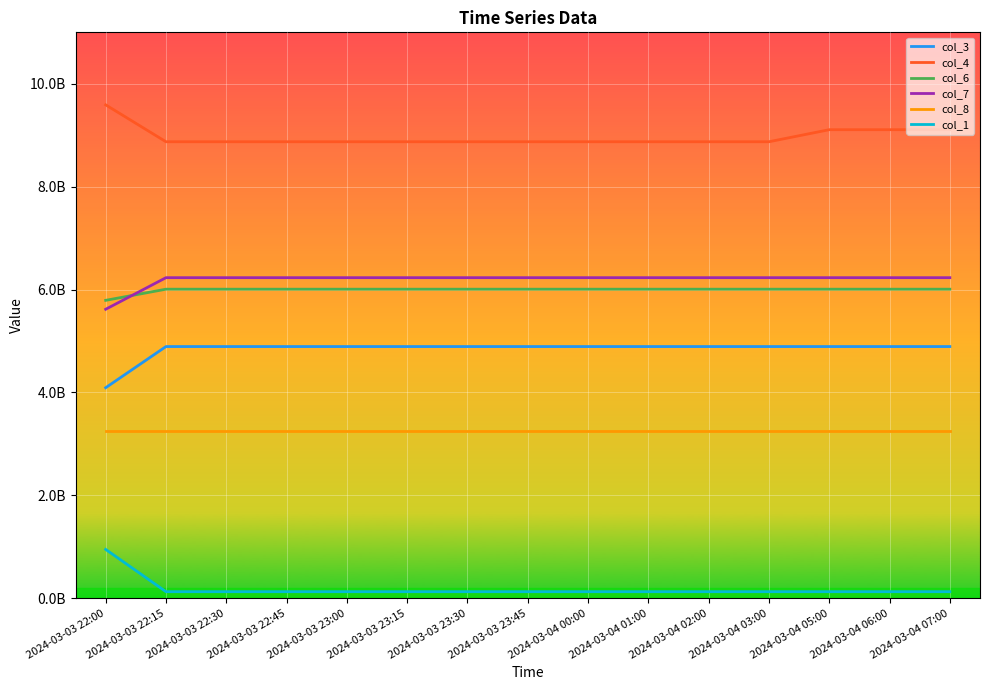

Which series has the largest total across all categories?

col_4